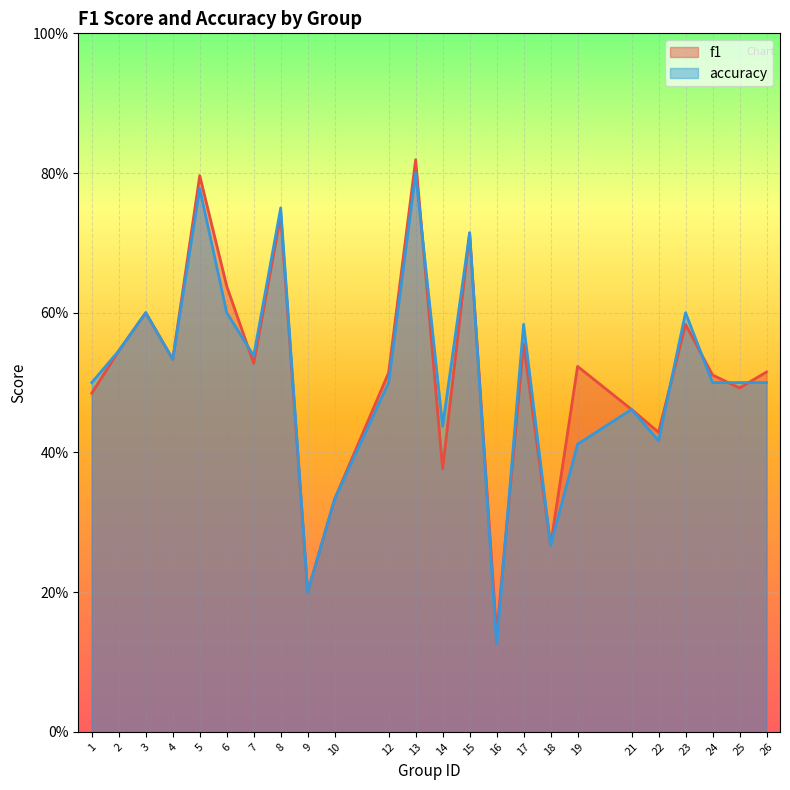

True or false: accuracy has a value of 0.4 at 19.

True